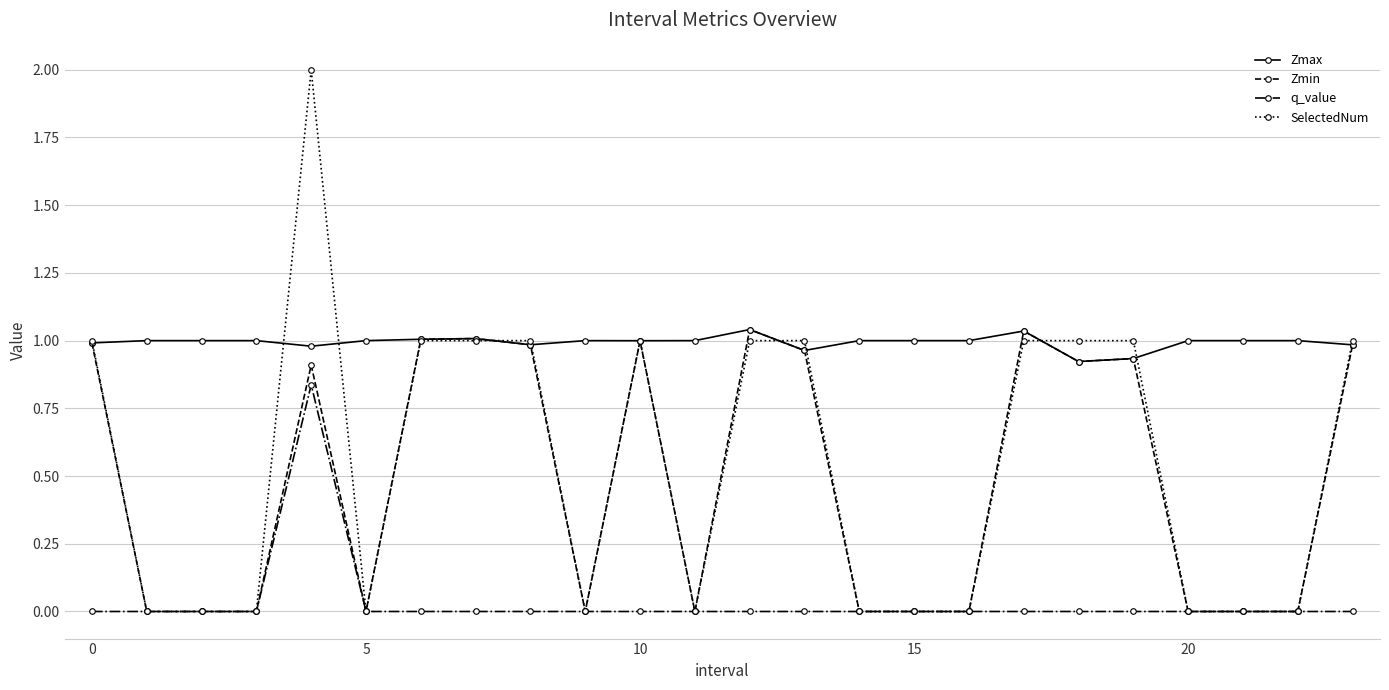

How many distinct data groups are displayed?

4